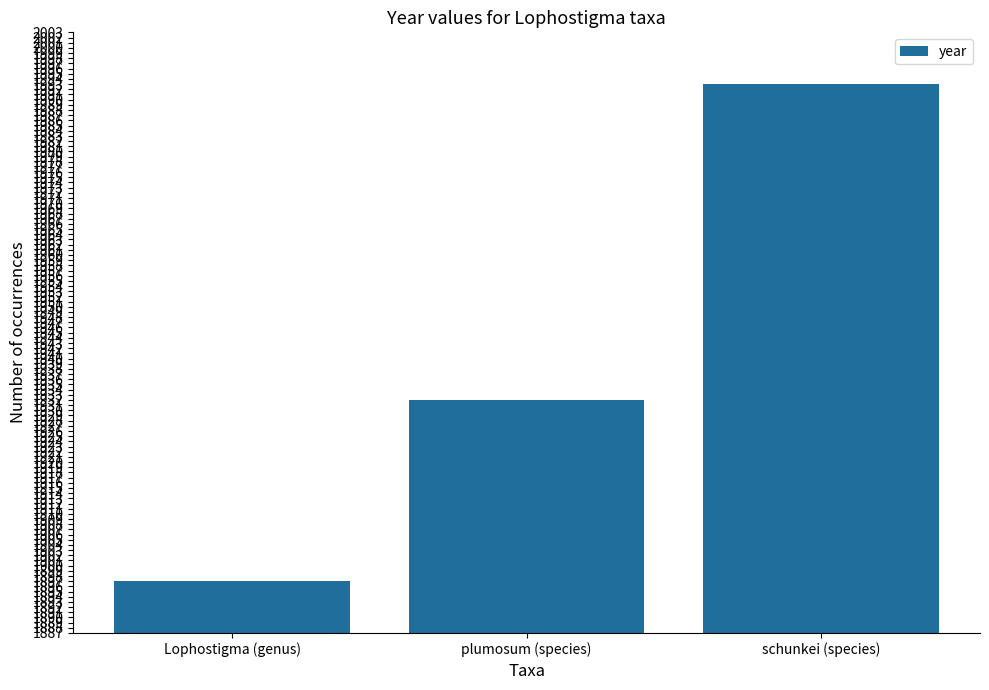

How many distinct data groups are displayed?

1